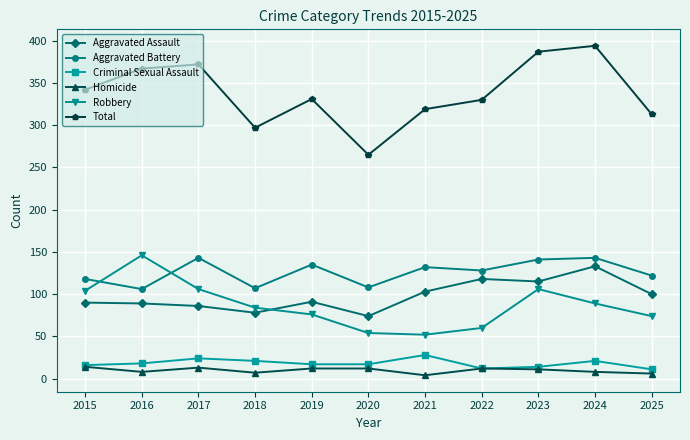

Is the value of Homicide at 2021 greater than the value of Aggravated Battery at 2018?

No